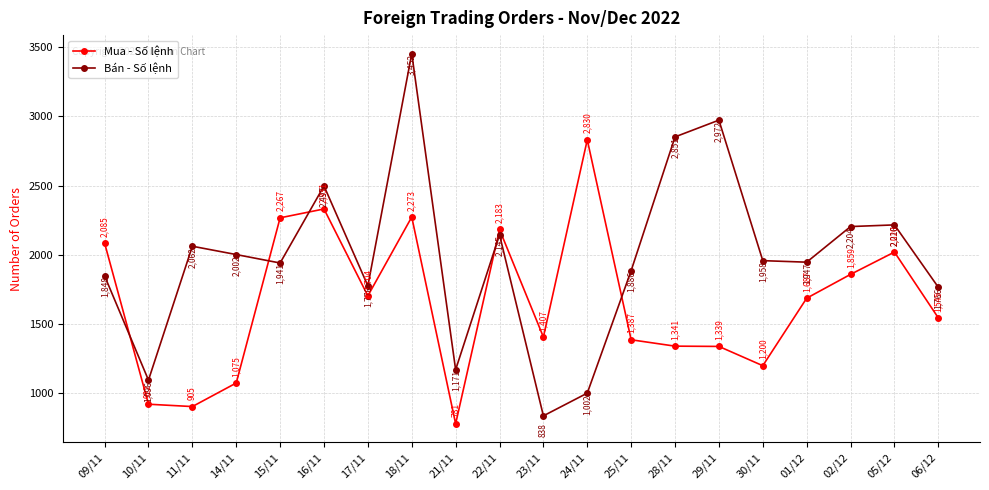

At which category is the sum across all series the highest?

18/11